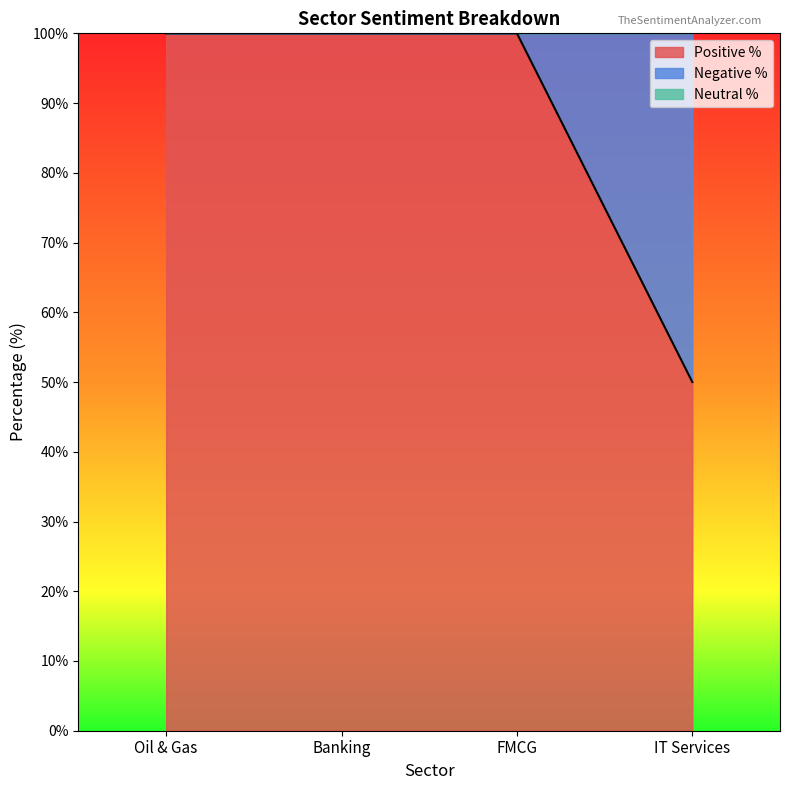

What is the sum of the Positive % values at Oil & Gas and FMCG?

200